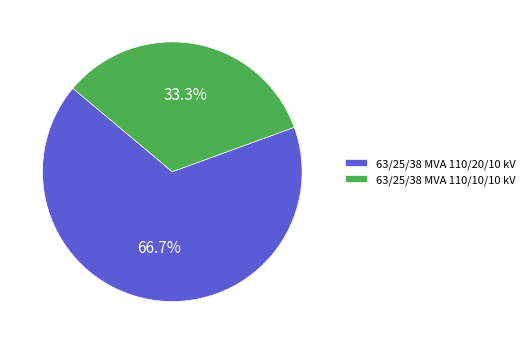

What is the largest slice in the pie chart?

63/25/38 MVA 110/20/10 kV